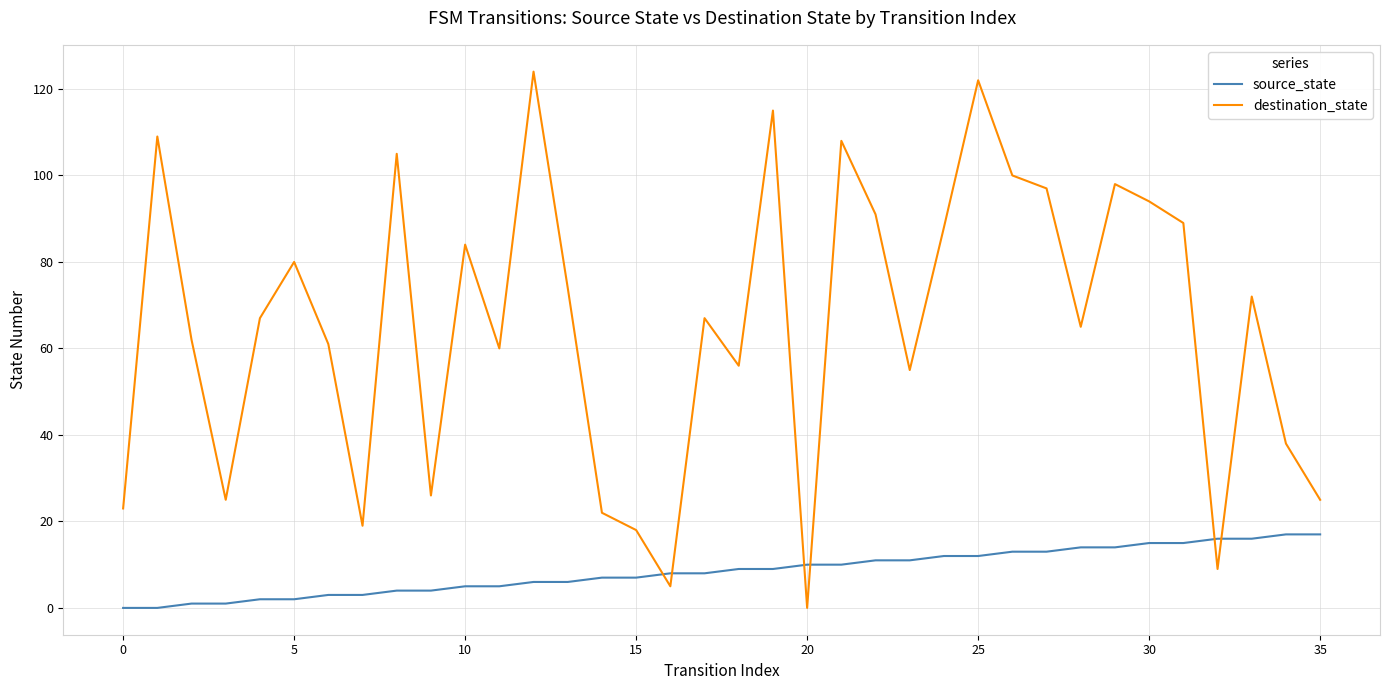

List the series in order of their peak value, lowest first.

source_state, destination_state